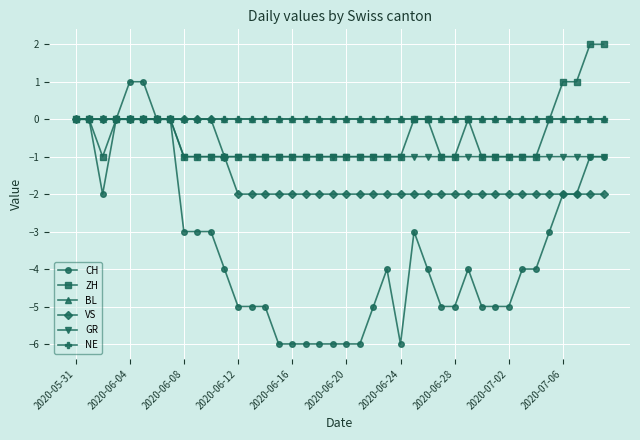

List the series in order of their peak value, highest first.

ZH, CH, BL, VS, GR, NE